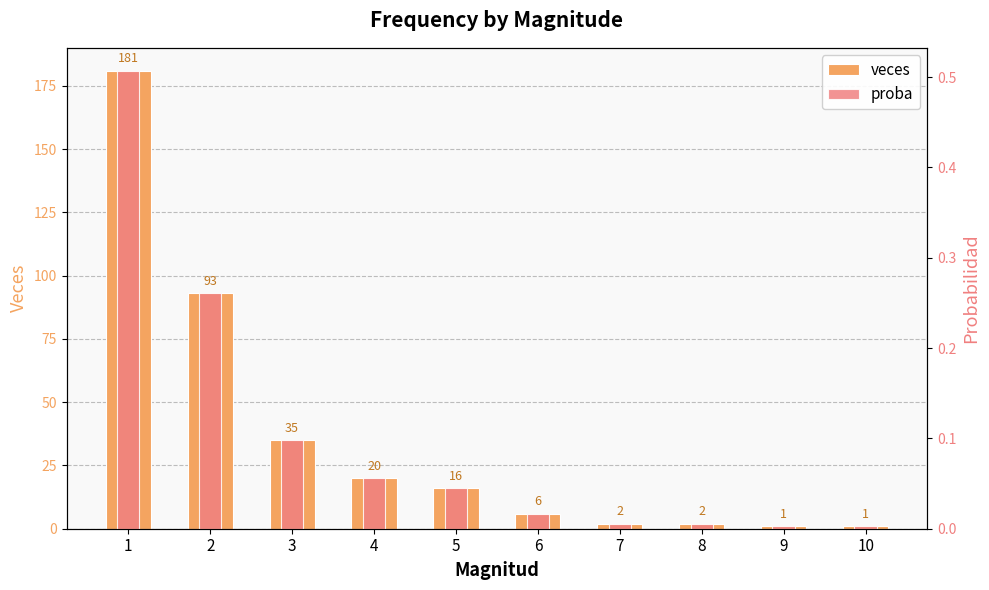

What are all the series names shown in the legend?

veces, proba